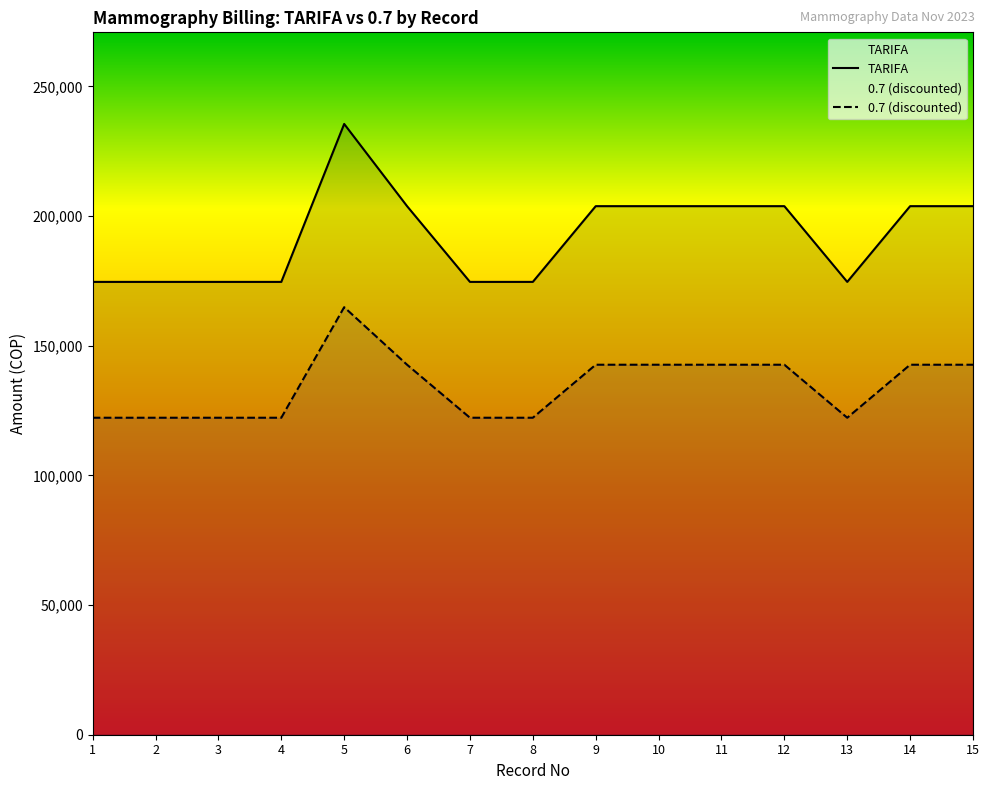

Which series changed the most between 5 and 9?

TARIFA